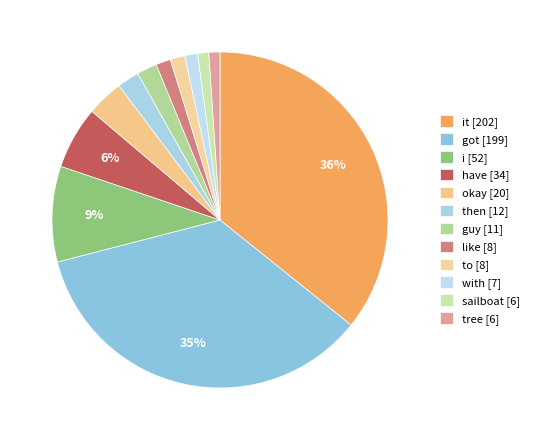

How many segments does this pie chart have?

12